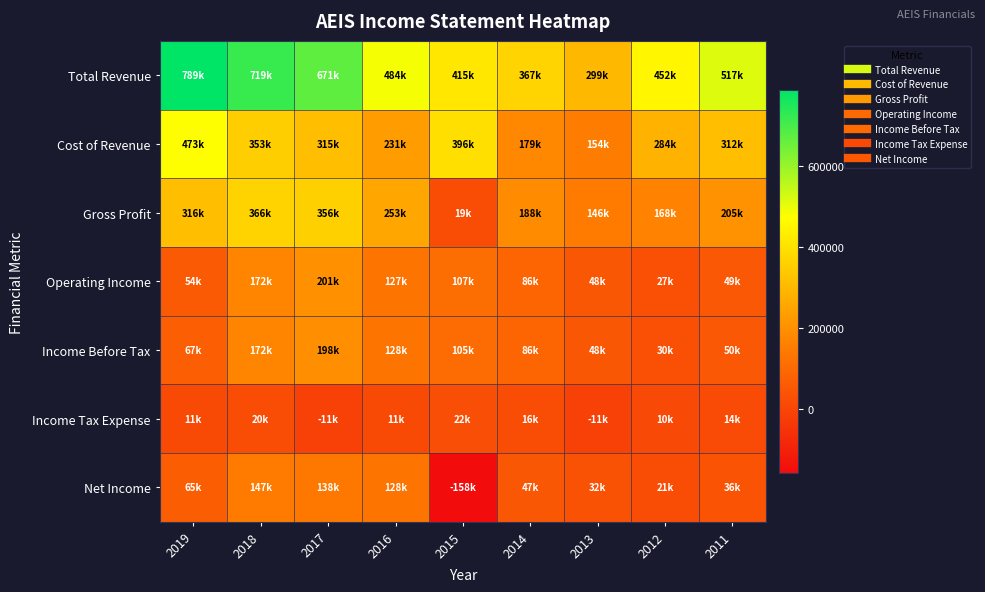

List the series in order of their peak value, lowest first.

Income Tax Expense, Net Income, Income Before Tax, Operating Income, Gross Profit, Cost of Revenue, Total Revenue